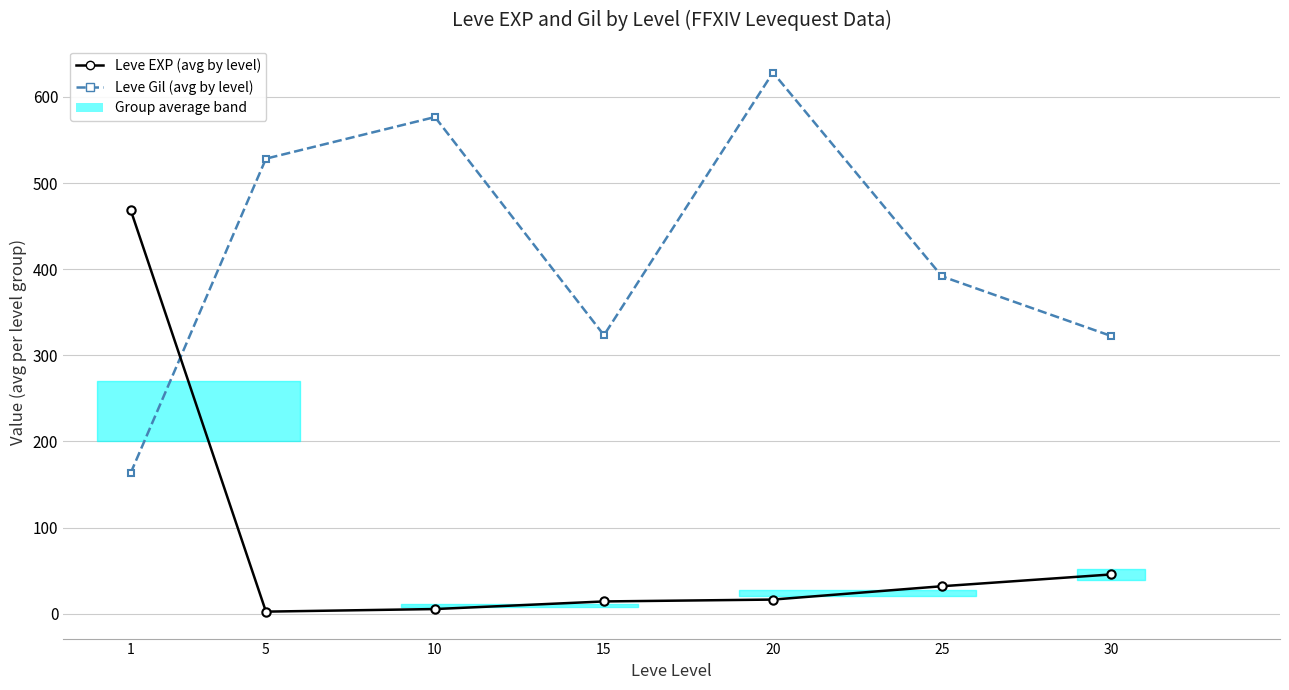

At which category is the sum across all series the highest?

20